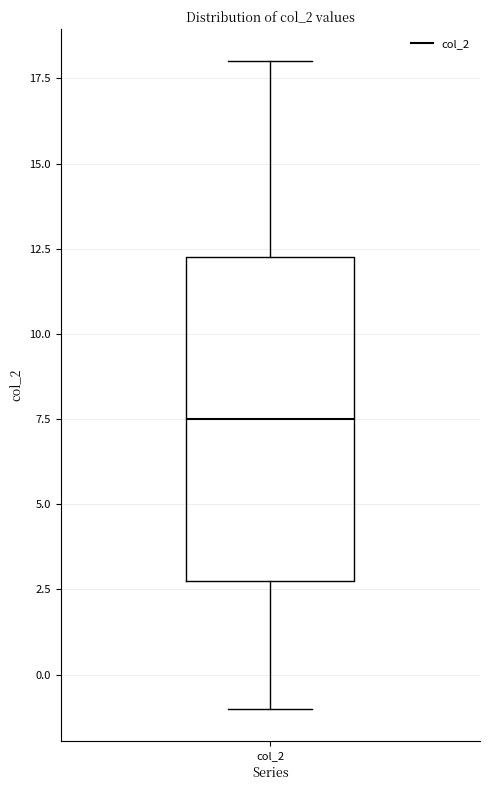

Transcribe this box plot: give where the median line is, the range the box spans, and where the two whiskers end, as read against the y-axis. The values are not printed on the chart, so give them approximately, as read against the axis.

median 7.5, box 3.0 to 12.5, whiskers -1.0 to 18.0